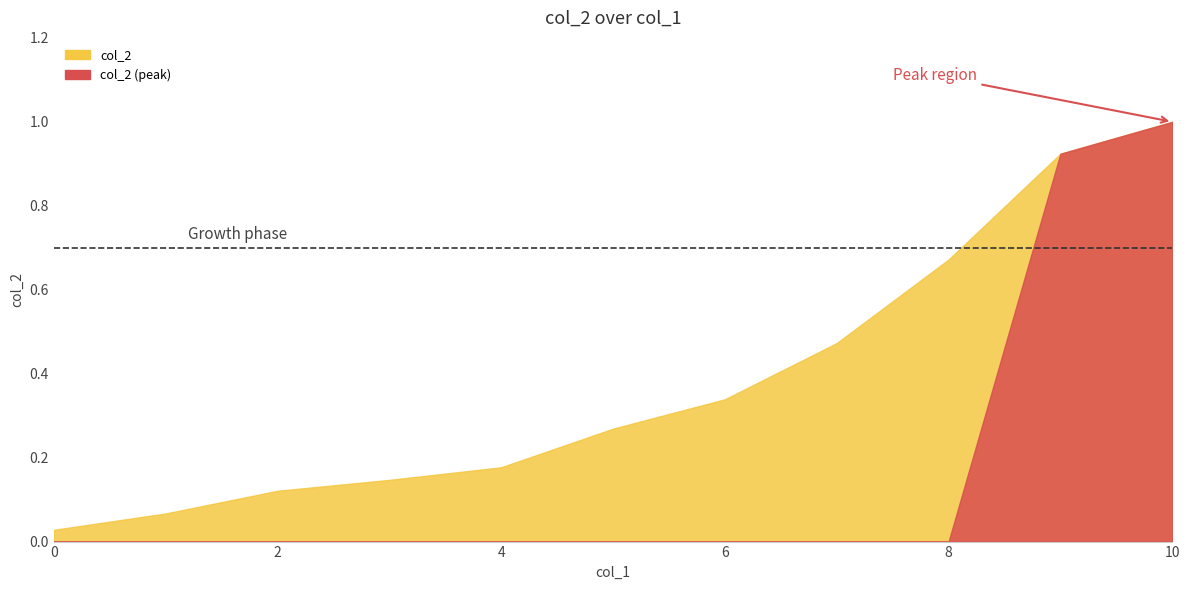

What is the difference between the maximum and second lowest values?

0.9